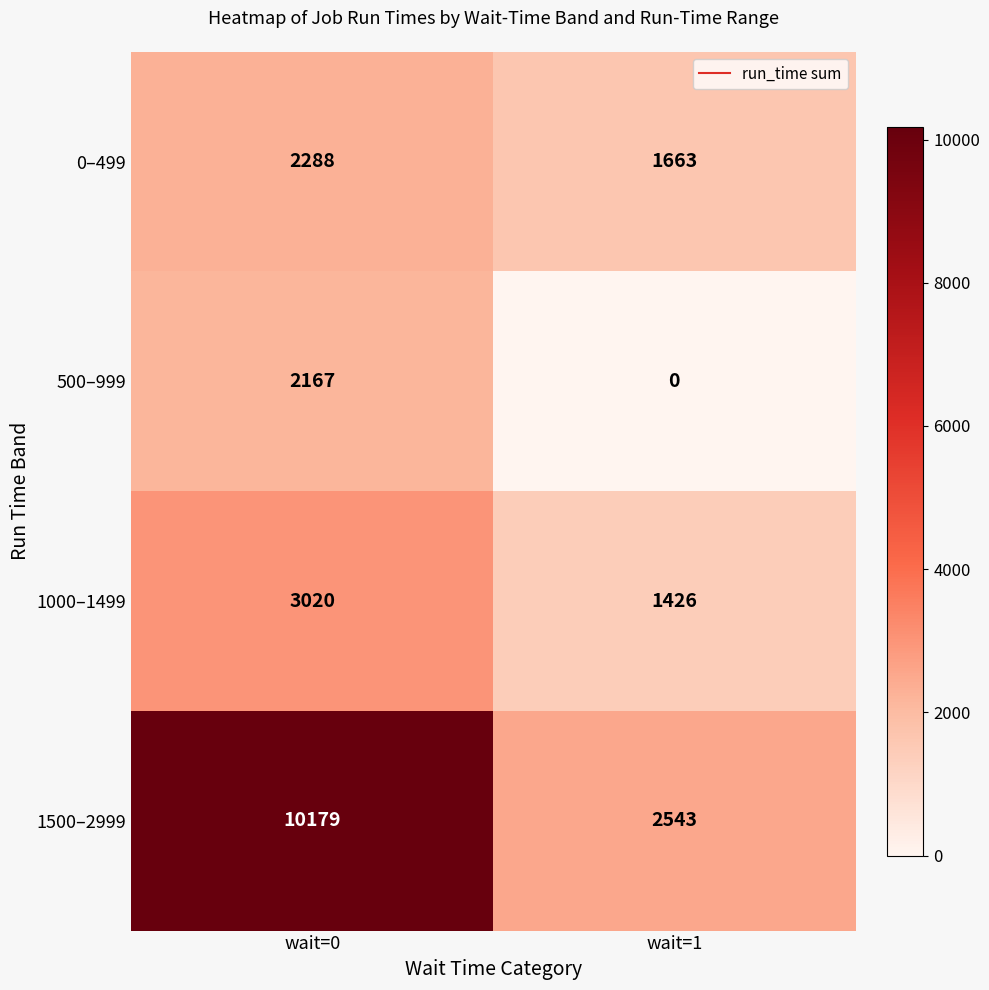

Count the number of categories in the chart.

2